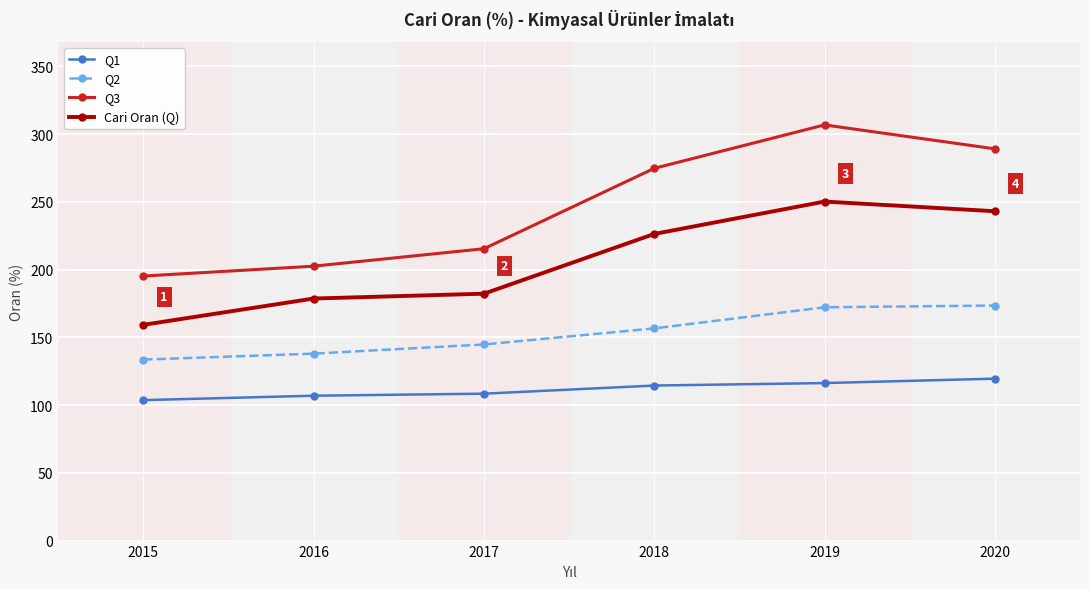

True or false: Q2 and Q1 intersect in this chart.

False